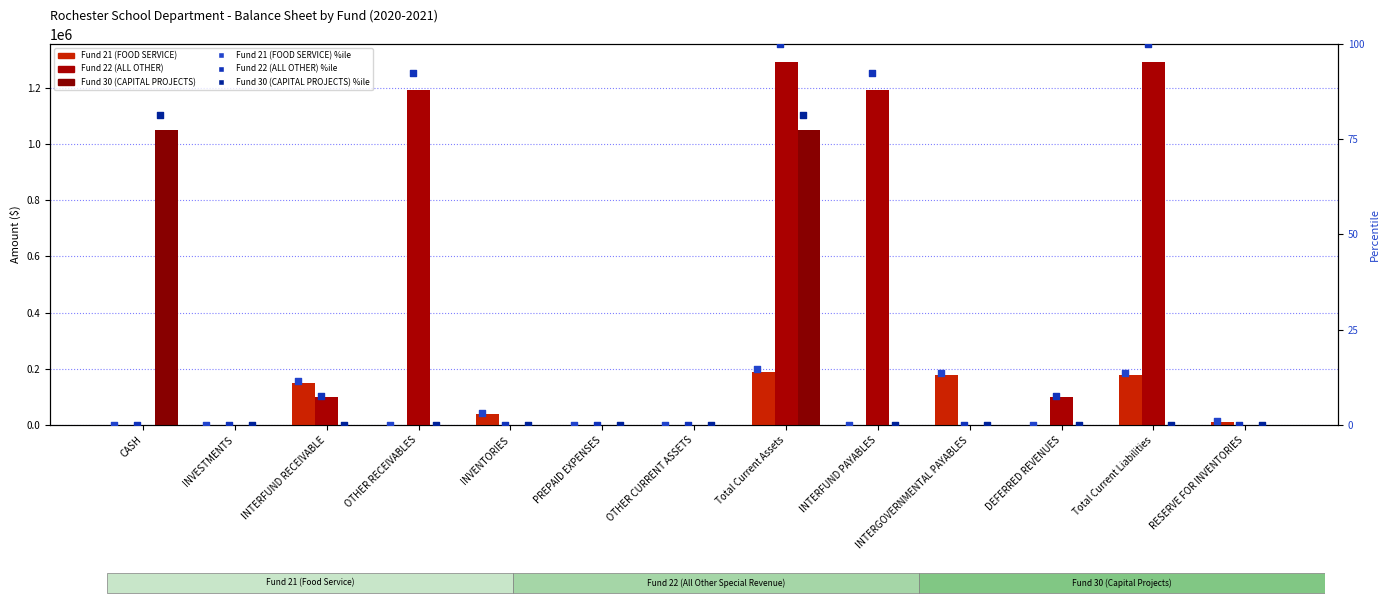

At how many categories does at least one series exceed 997296?

5